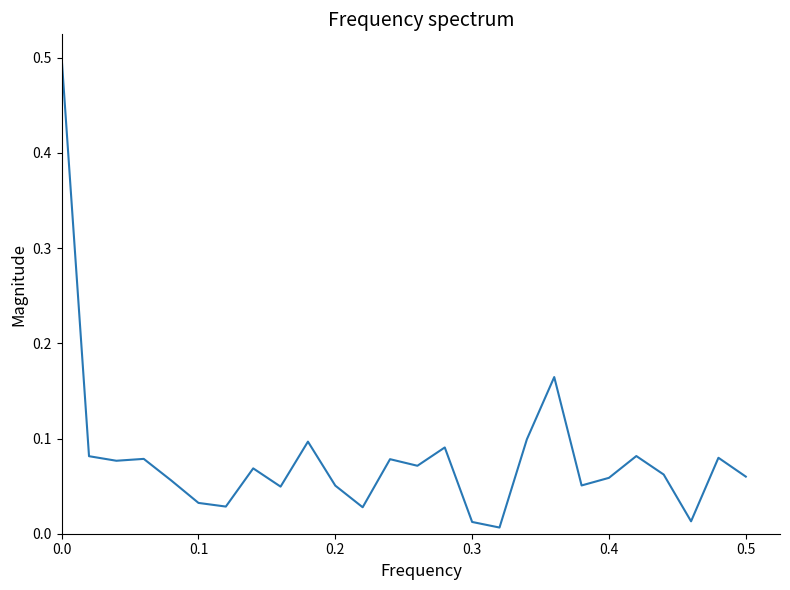

What is the greatest value displayed?

0.5